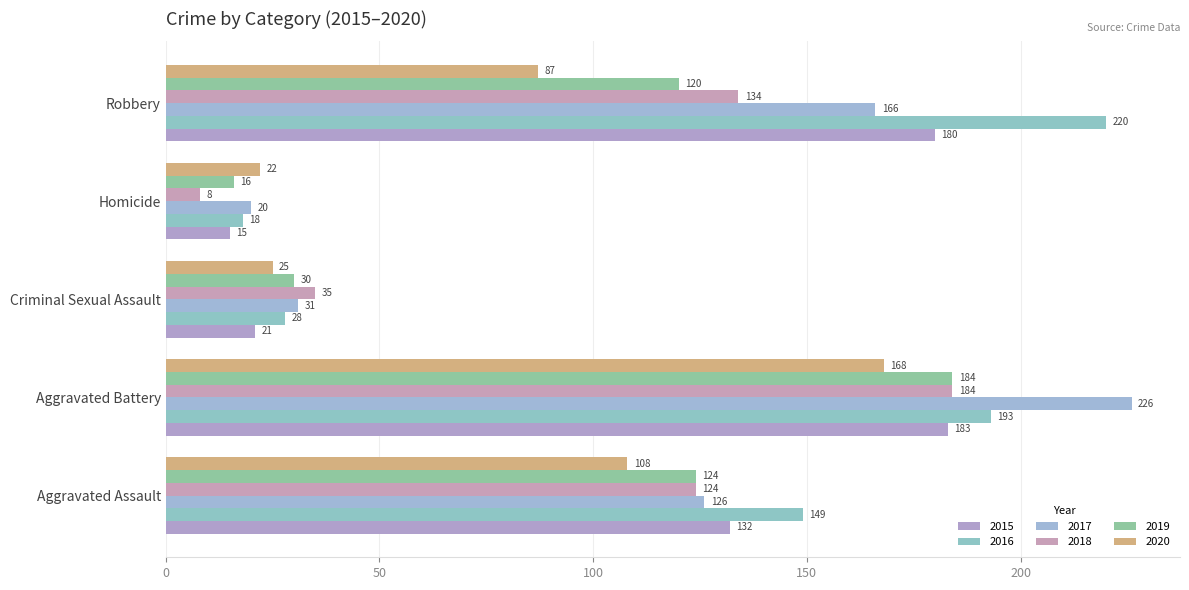

What is the difference between the maximum and minimum values in the 2020 series?

146